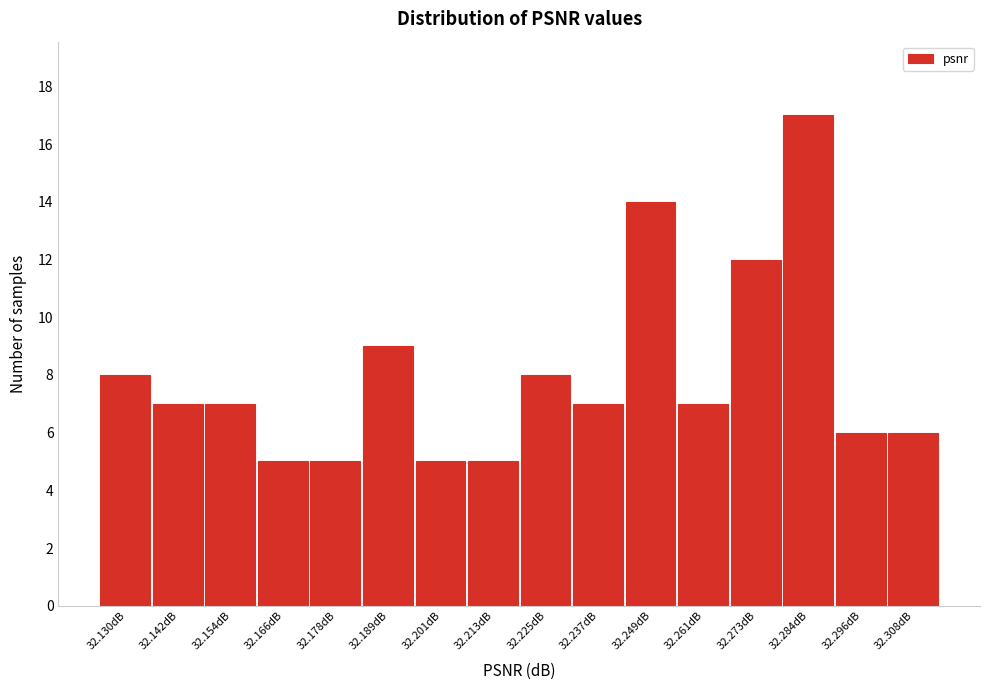

Reading left to right, extract all data points from this chart.

8	7	7	5	5	9	5	5	8	7	14	7	12	17	6	6